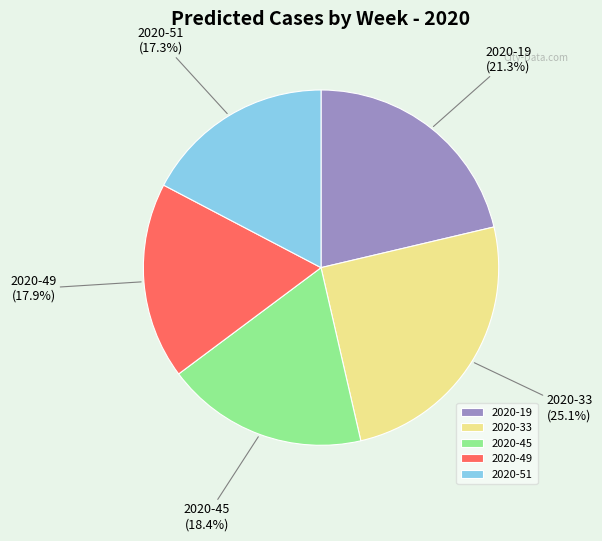

Between 2020-33 and 2020-45, which is larger?

2020-33